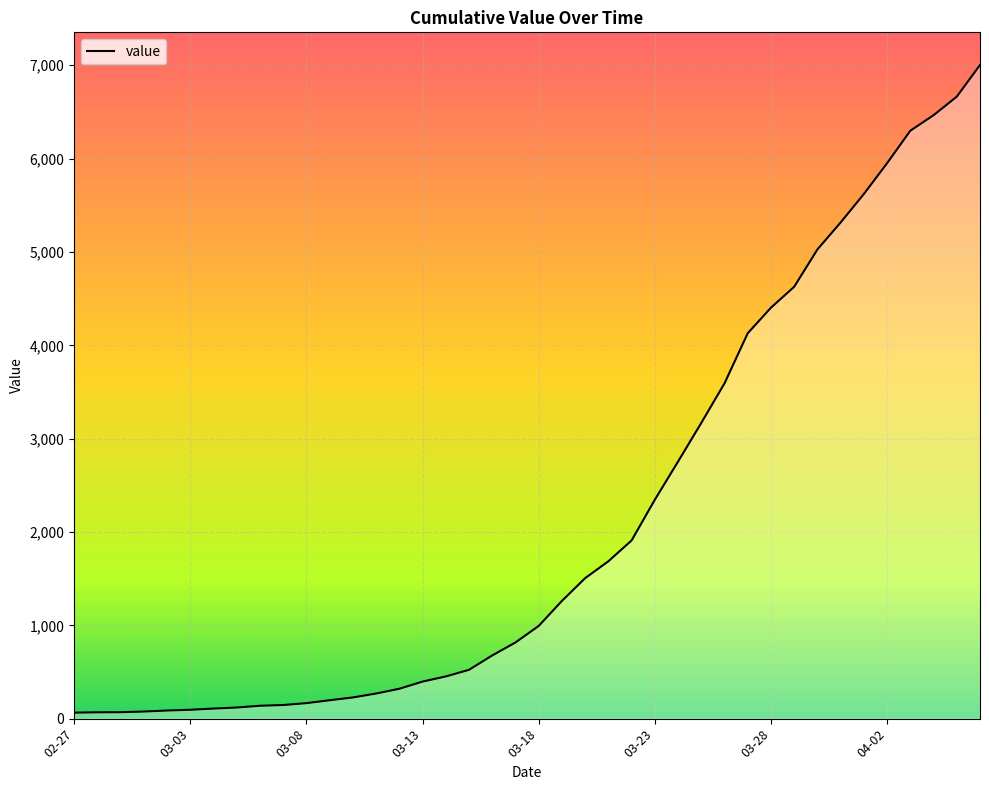

Count the number of categories in the chart.

40